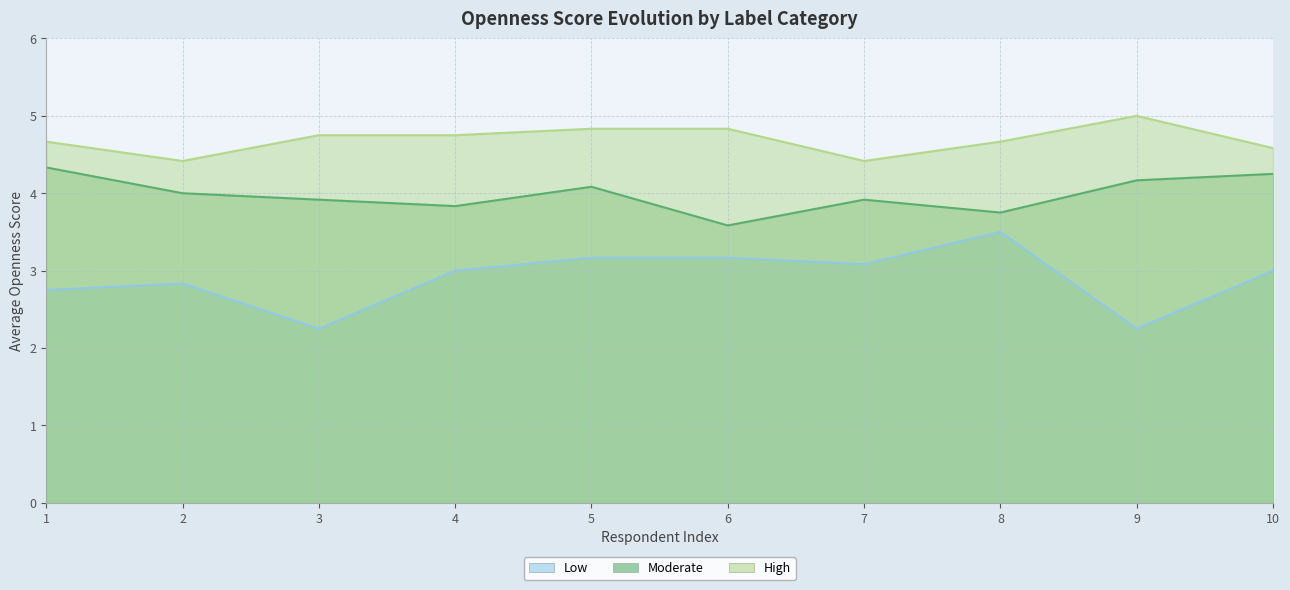

Which has a higher value, 10 or 7?

7